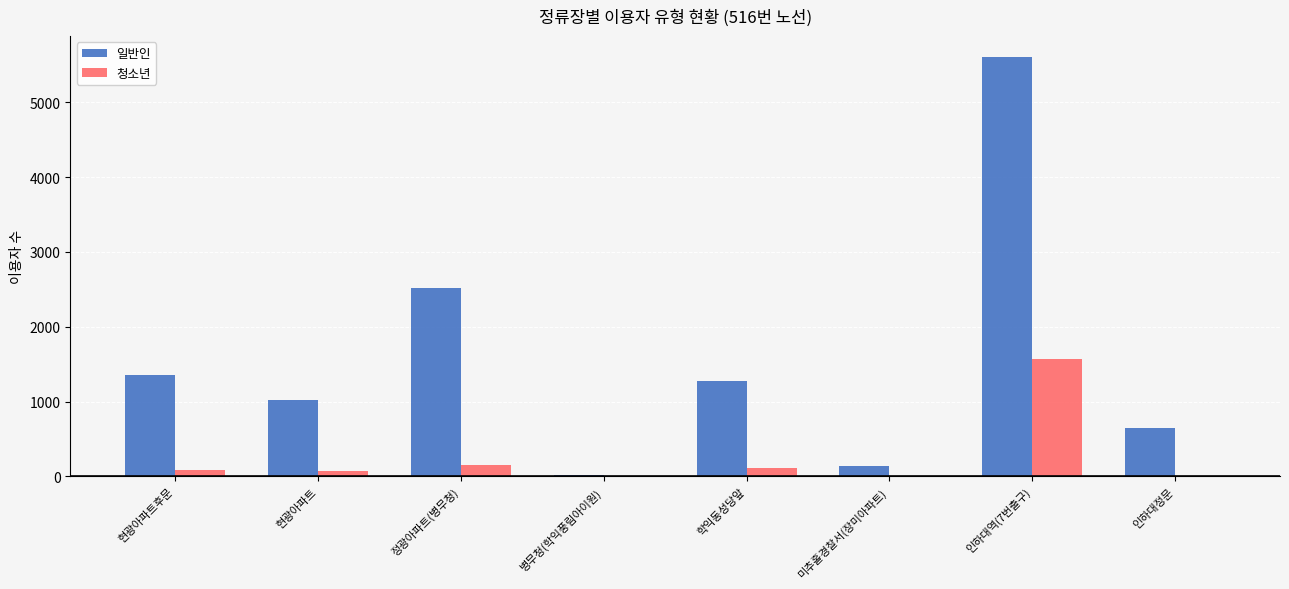

At which label does 청소년 reach its peak?

인하대역(7번출구)